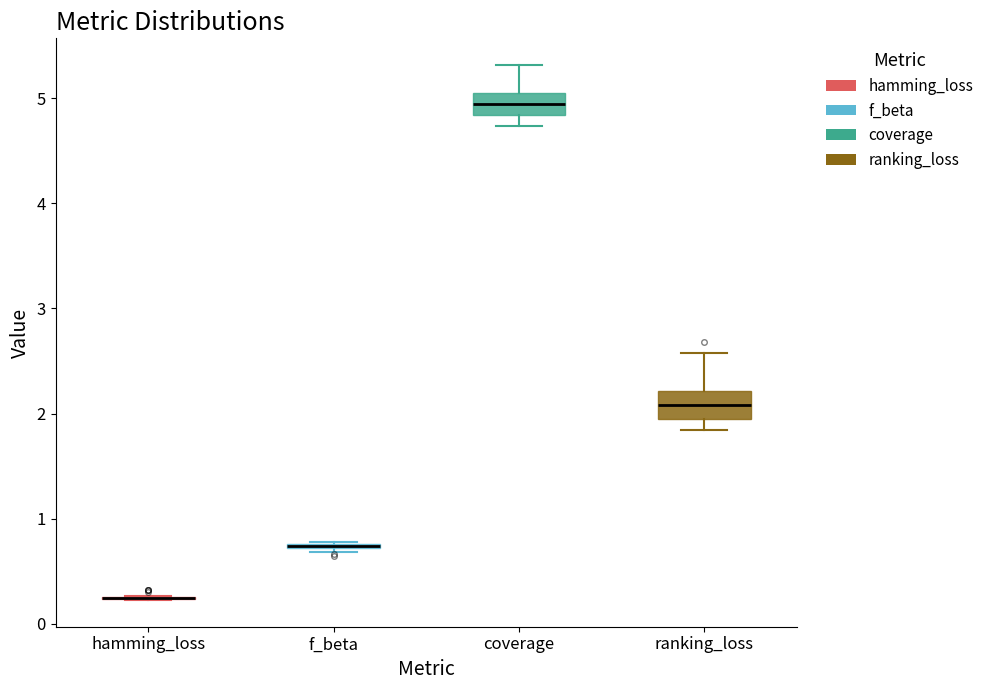

Reading left to right, transcribe this box plot: for each box, give where its median line is, the range the box spans, and where its two whiskers end, as read against the y-axis. The values are not printed on the chart, so give them approximately, as read against the axis.

hamming_loss: box collapsed to a line at 0.2, whiskers 0.2 to 0.3
f_beta: box collapsed to a line at 0.7, whiskers 0.7 to 0.8
coverage: median 4.9, box 4.8 to 5.1, whiskers 4.7 to 5.3
ranking_loss: median 2.1, box 1.9 to 2.2, whiskers 1.8 to 2.6